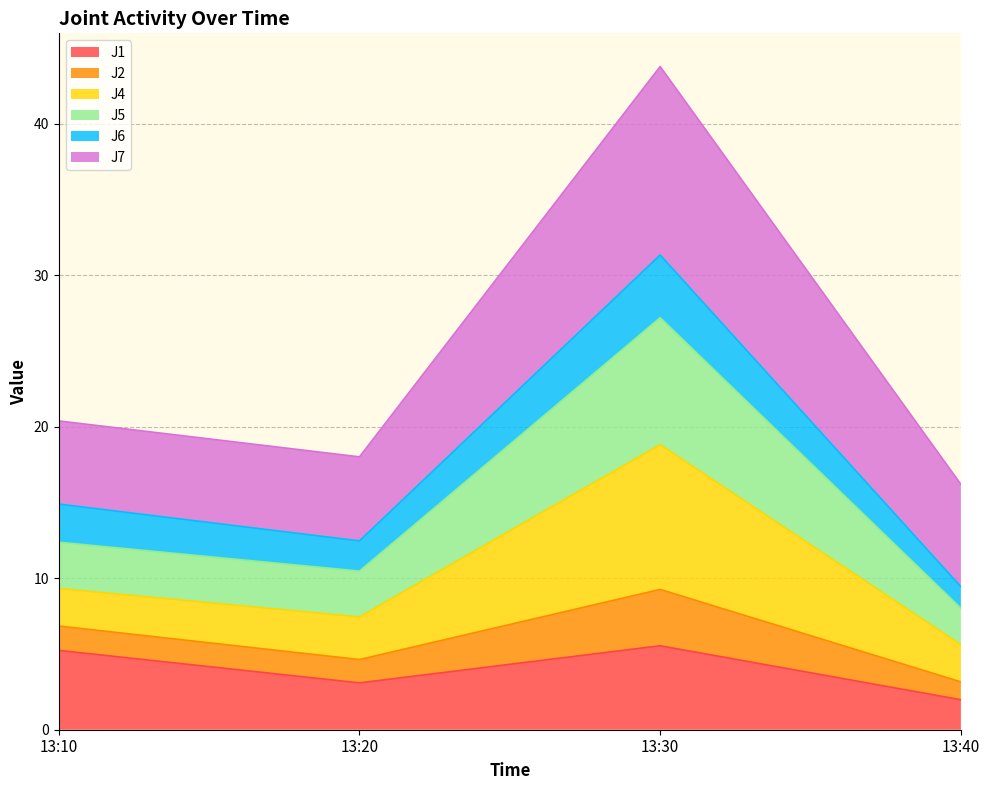

Does the chart have visible grid lines?

Yes